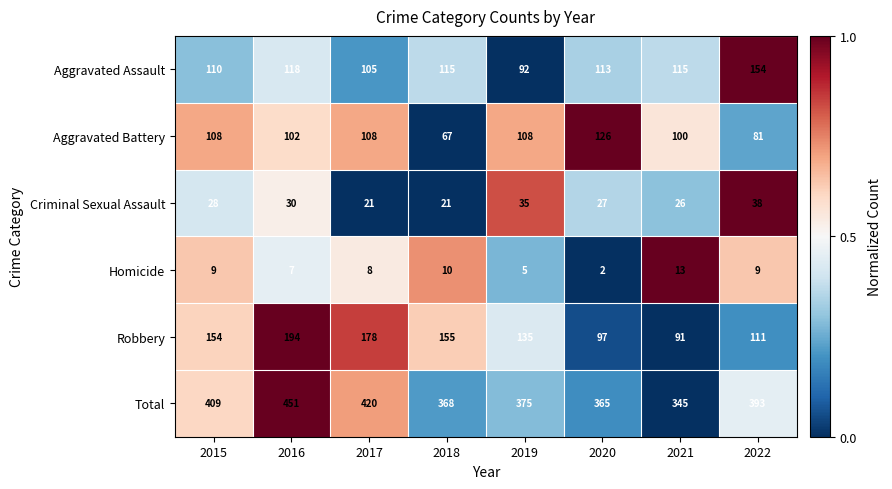

Is it true that Aggravated Battery equals 168 at 2020?

False